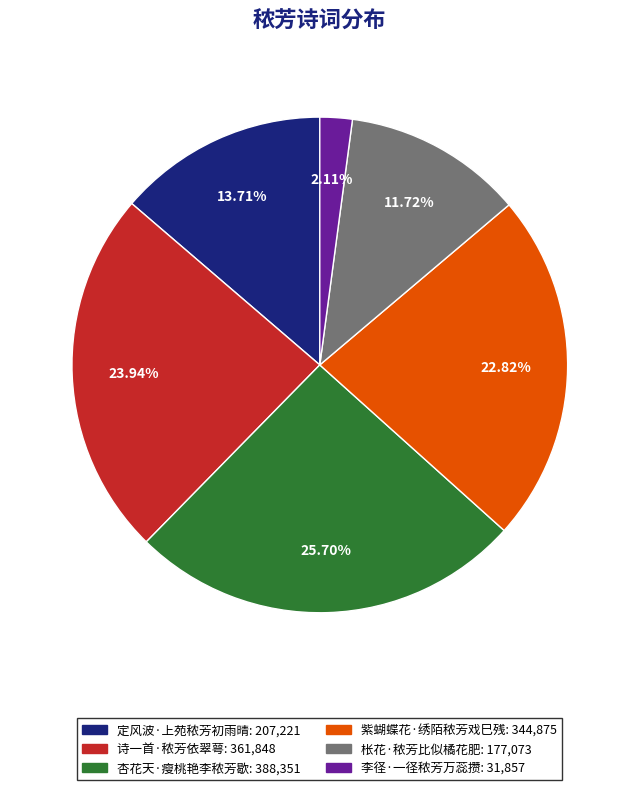

Rank the categories by value from lowest to highest.

李径·一径秾芳万蕊攒, 枨花·秾芳比似橘花肥, 定风波·上苑秾芳初雨晴, 紫蝴蝶花·绣陌秾芳戏巳残, 诗一首·秾芳依翠萼, 杏花天·瘦桃艳李秾芳歇